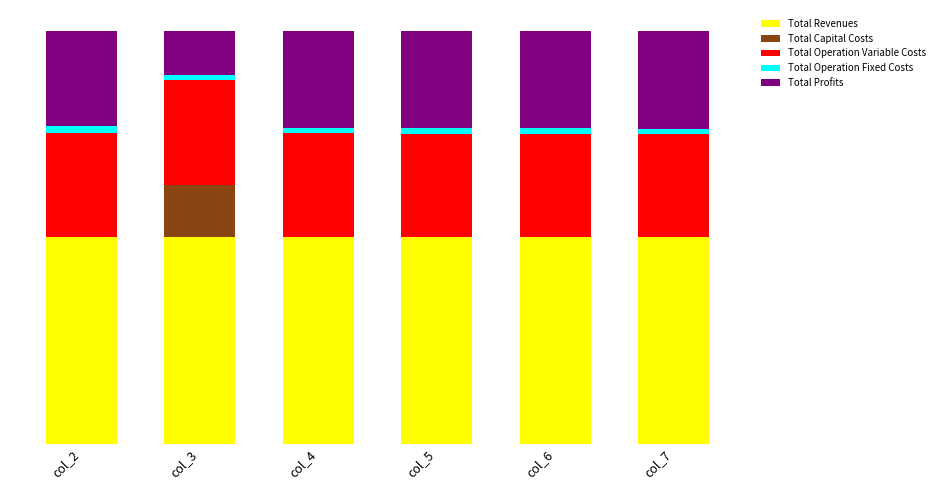

What are all the series names shown in the legend?

Total Revenues, Total Capital Costs, Total Operation Variable Costs, Total Operation Fixed Costs, Total Profits